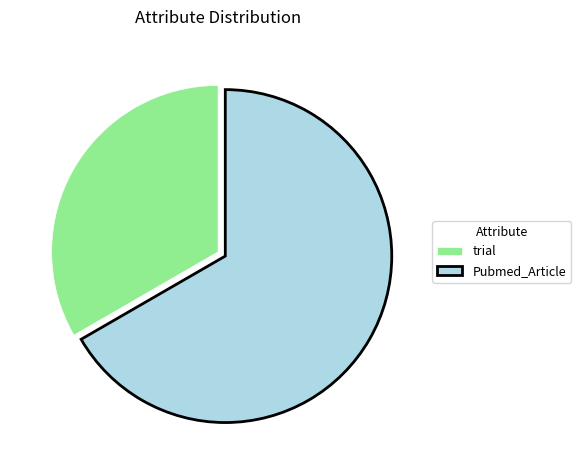

Combined, do trial and Pubmed_Article account for over 50%?

Yes